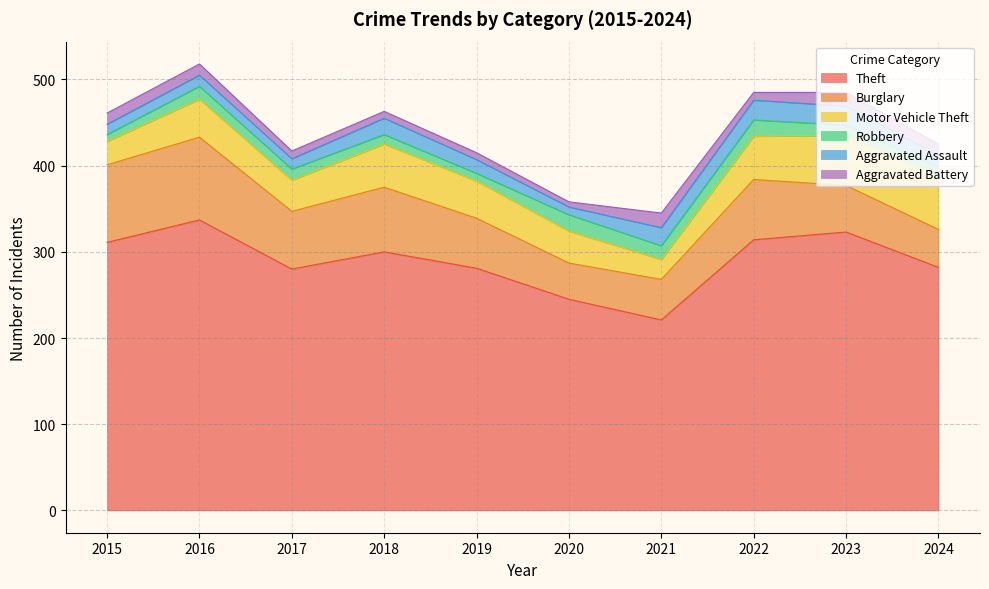

How many values in the Burglary series are below 67?

5